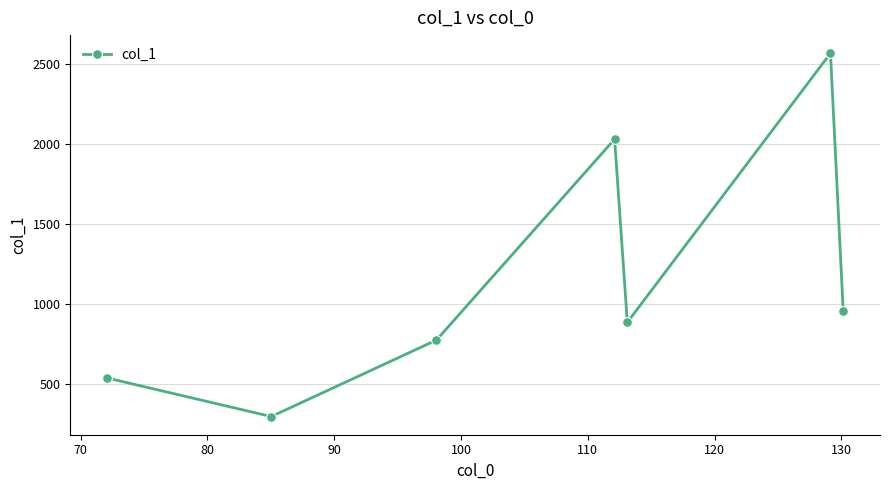

What is the minimum value shown in the chart?

297.2